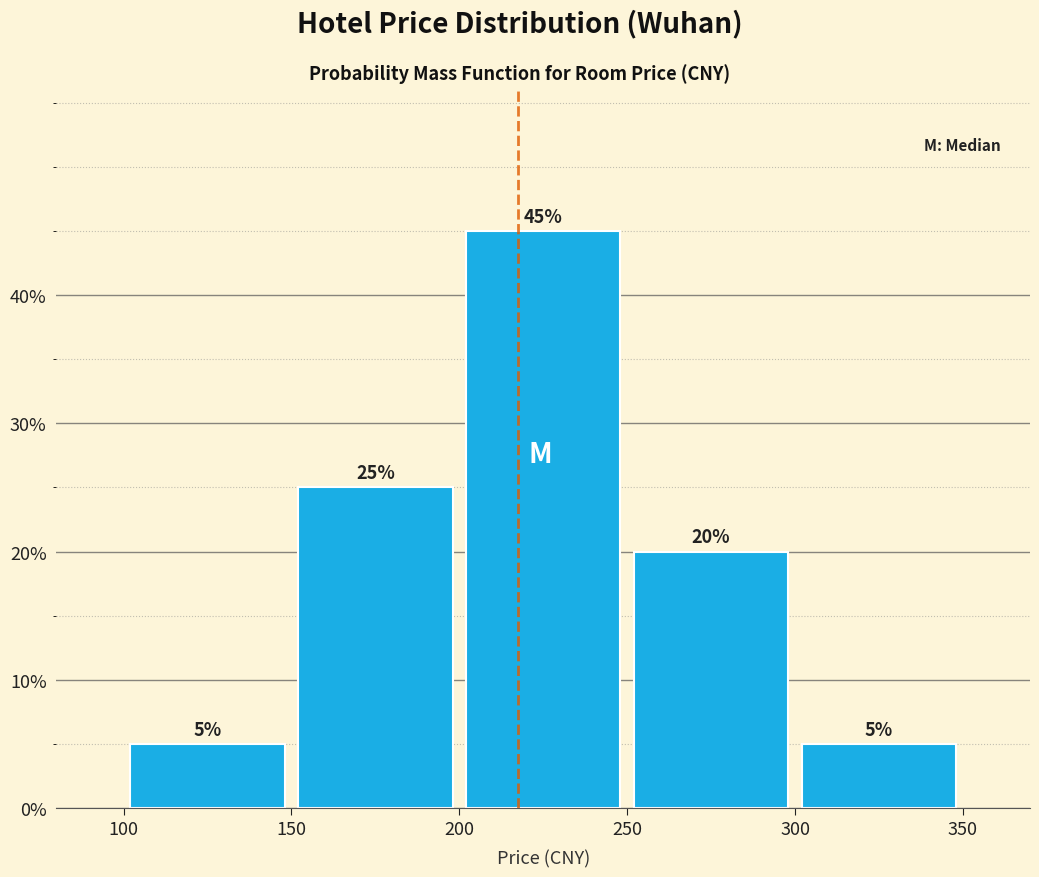

Reading left to right, transcribe this chart: for each bar, give the range it covers on the x-axis and its height.

100 to 150: 5
150 to 200: 25
200 to 250: 45
250 to 300: 20
300 to 350: 5